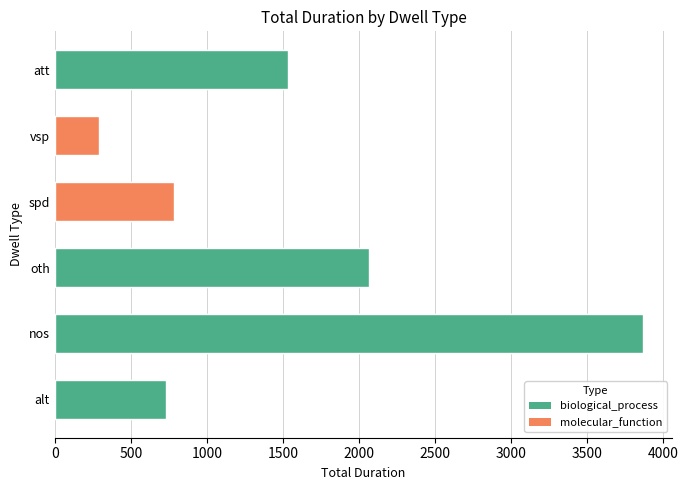

Reading left to right, what are all the values shown in this chart?

731	3865	2065	781	291	1533